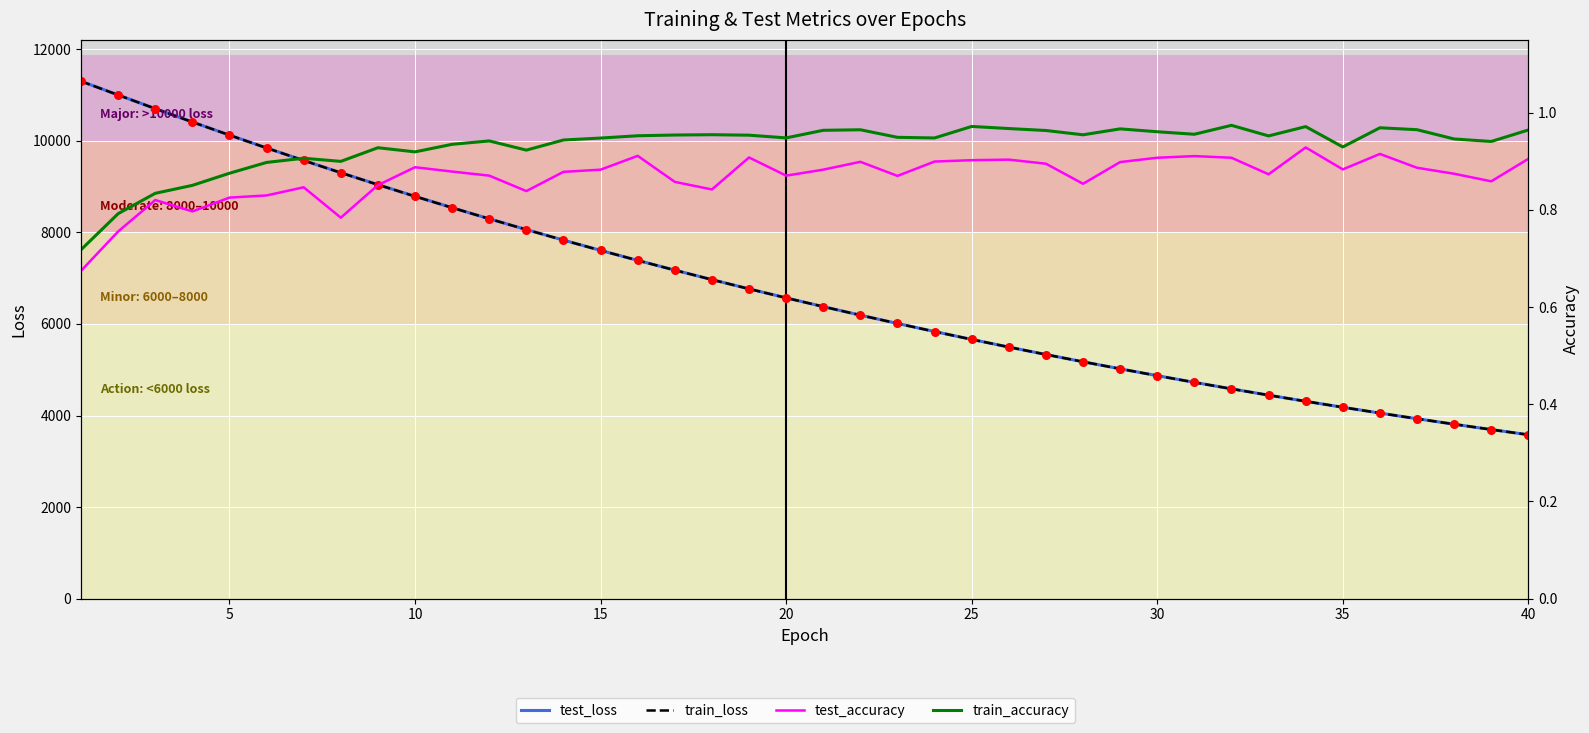

At how many categories does at least one series exceed 8641?

10